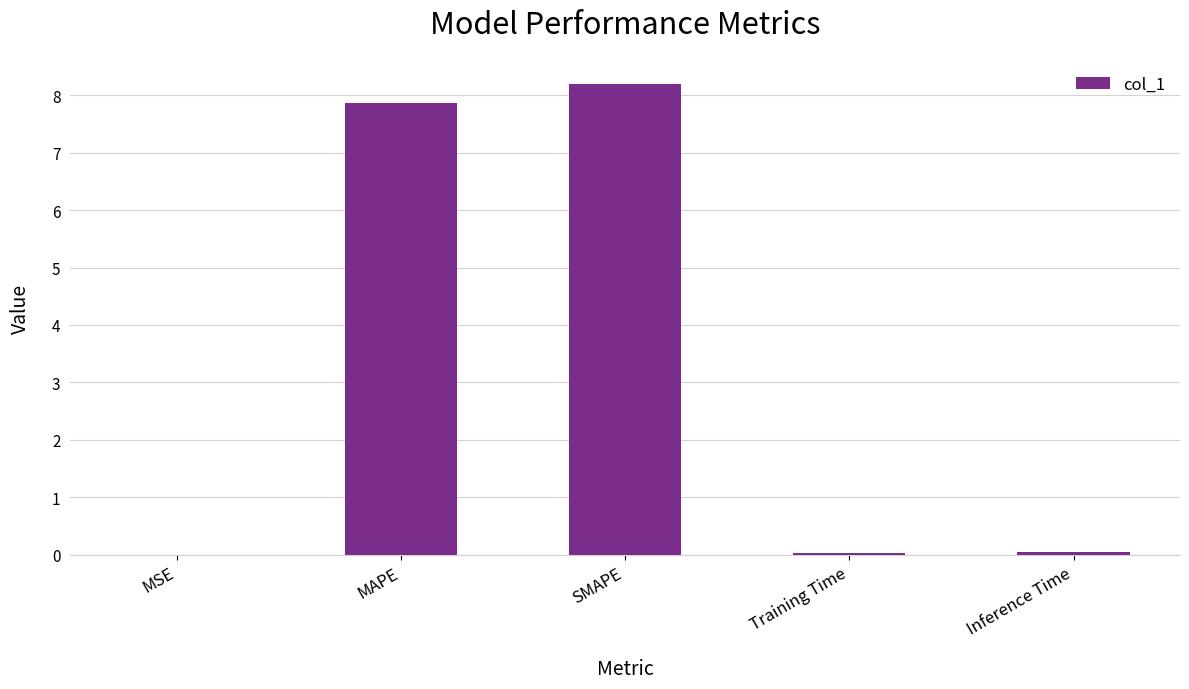

What is the sum of all values?

16.1